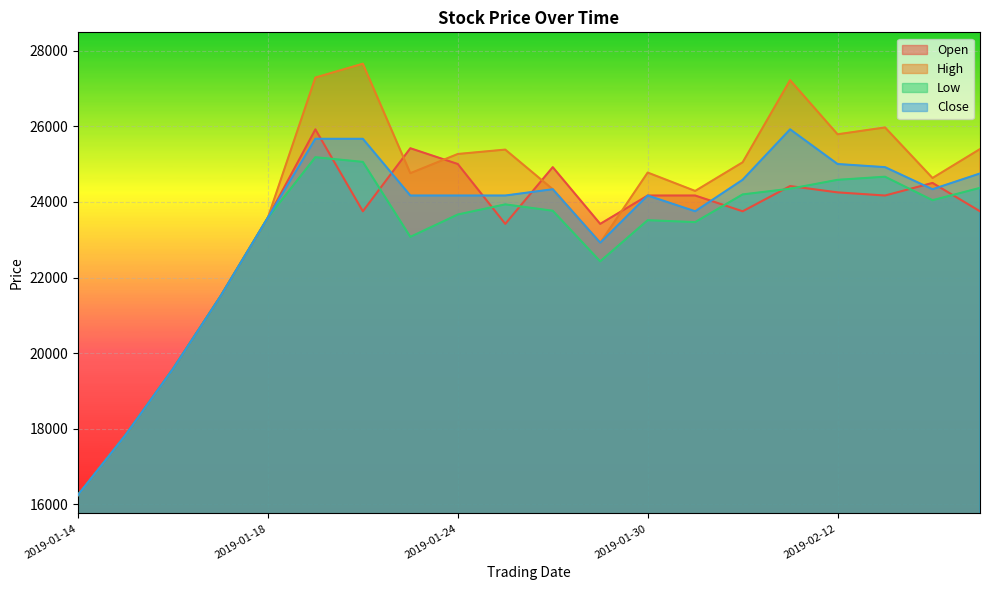

What is the label of the 3rd point from the right?

2019-02-13